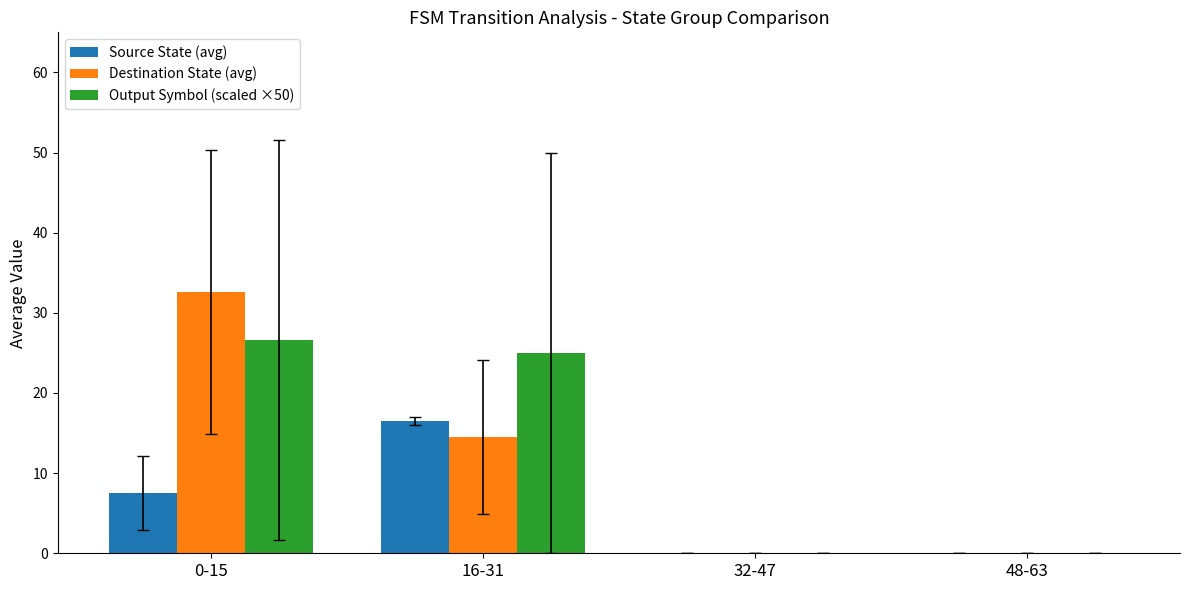

Does the chart contain stacked bars?

No